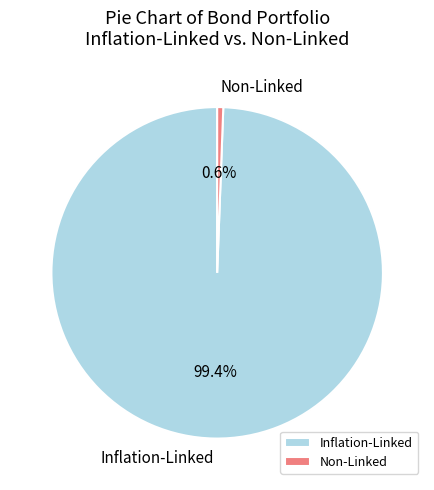

How many slices are in this pie chart?

2